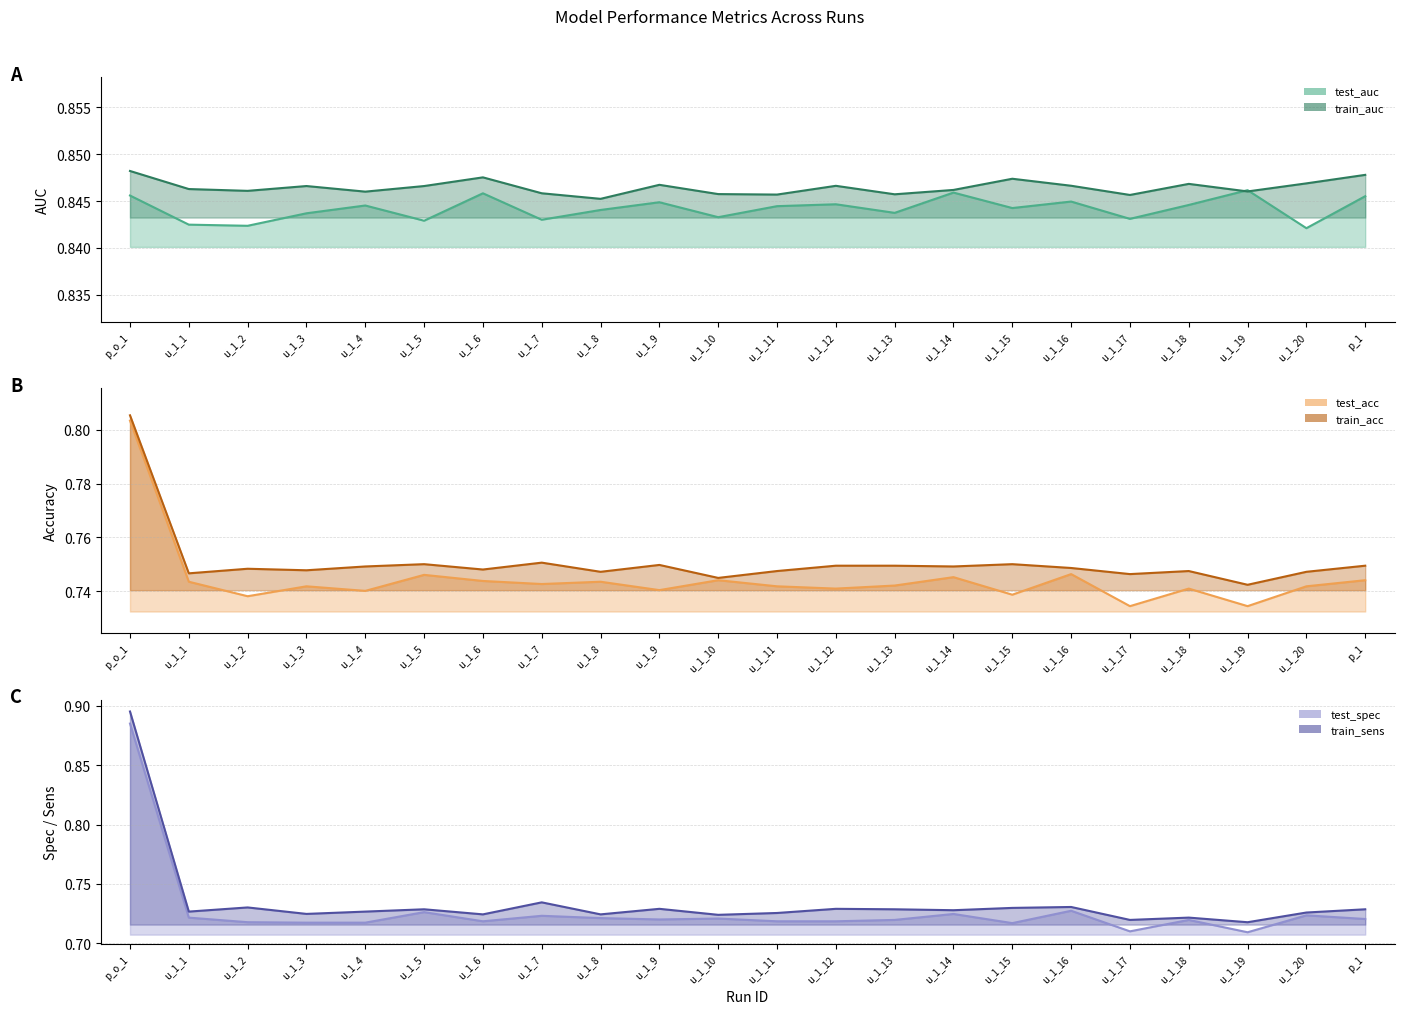

Reading left to right, list all the values displayed in this chart.

test_auc: 0.8	0.8	0.8	0.8	0.8	0.8	0.8	0.8	0.8	0.8	0.8	0.8	0.8	0.8	0.8	0.8	0.8	0.8	0.8	0.8	0.8	0.8
train_auc: 0.8	0.8	0.8	0.8	0.8	0.8	0.8	0.8	0.8	0.8	0.8	0.8	0.8	0.8	0.8	0.8	0.8	0.8	0.8	0.8	0.8	0.8
test_acc: 0.8	0.7	0.7	0.7	0.7	0.7	0.7	0.7	0.7	0.7	0.7	0.7	0.7	0.7	0.7	0.7	0.7	0.7	0.7	0.7	0.7	0.7
train_acc: 0.8	0.7	0.7	0.7	0.7	0.8	0.7	0.8	0.7	0.7	0.7	0.7	0.7	0.7	0.7	0.8	0.7	0.7	0.7	0.7	0.7	0.7
test_spec: 0.9	0.7	0.7	0.7	0.7	0.7	0.7	0.7	0.7	0.7	0.7	0.7	0.7	0.7	0.7	0.7	0.7	0.7	0.7	0.7	0.7	0.7
train_sens: 0.9	0.7	0.7	0.7	0.7	0.7	0.7	0.7	0.7	0.7	0.7	0.7	0.7	0.7	0.7	0.7	0.7	0.7	0.7	0.7	0.7	0.7